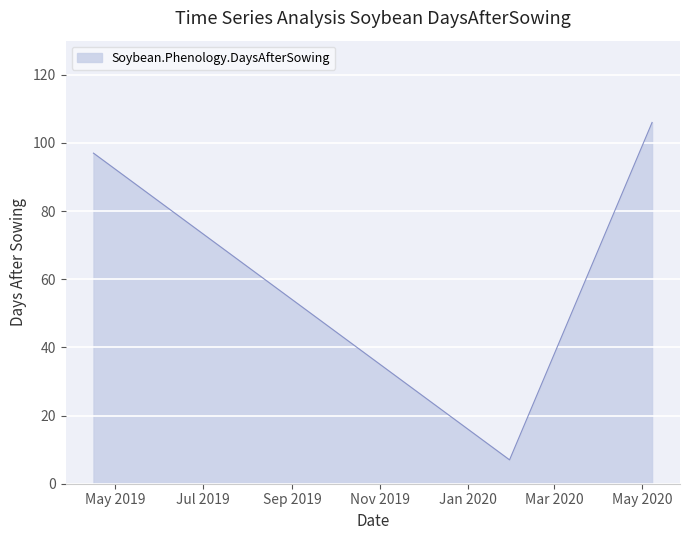

True or false: the data has more than 0 interior local peaks.

False